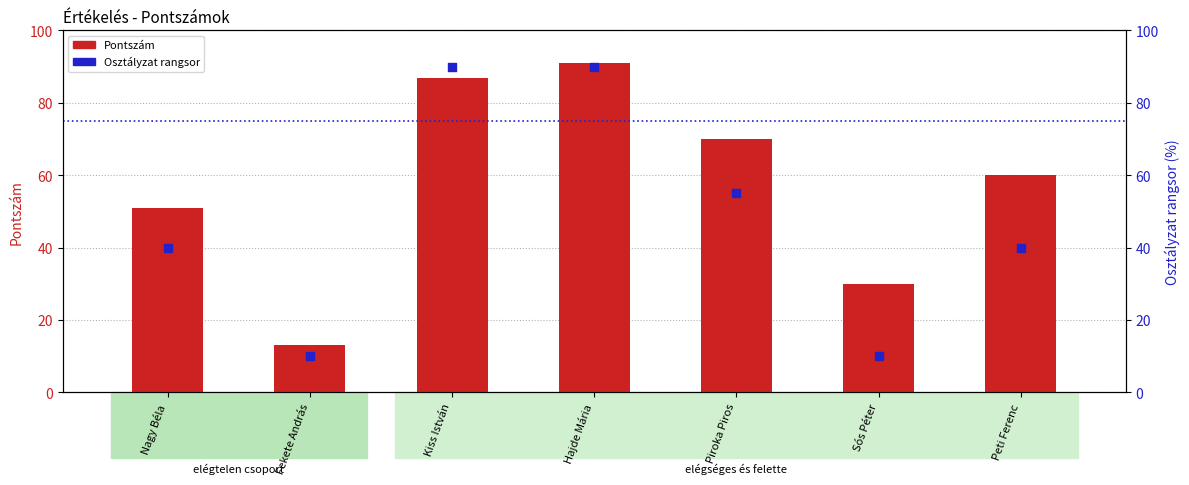

What are all the series names shown in the legend?

Pontszám, Osztályzat rangsor